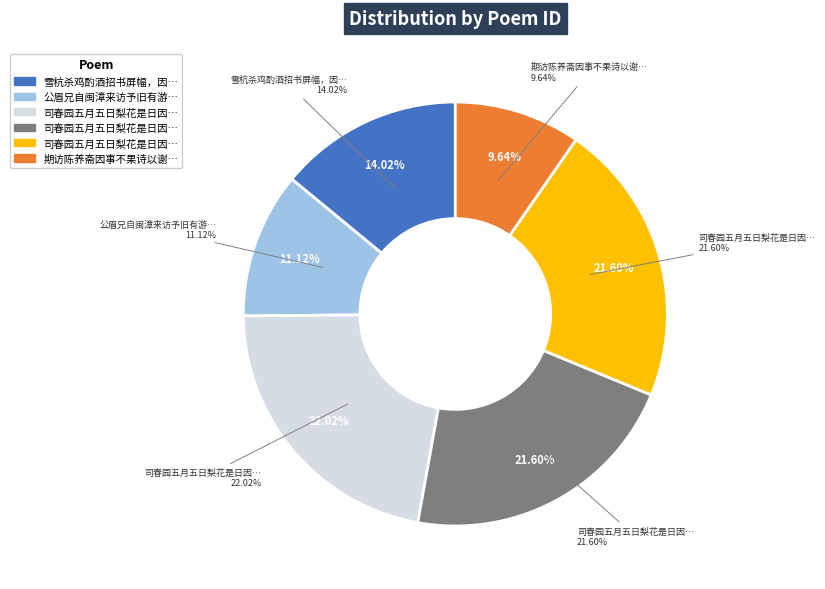

To the nearest percent, what is the average slice percentage?

17%